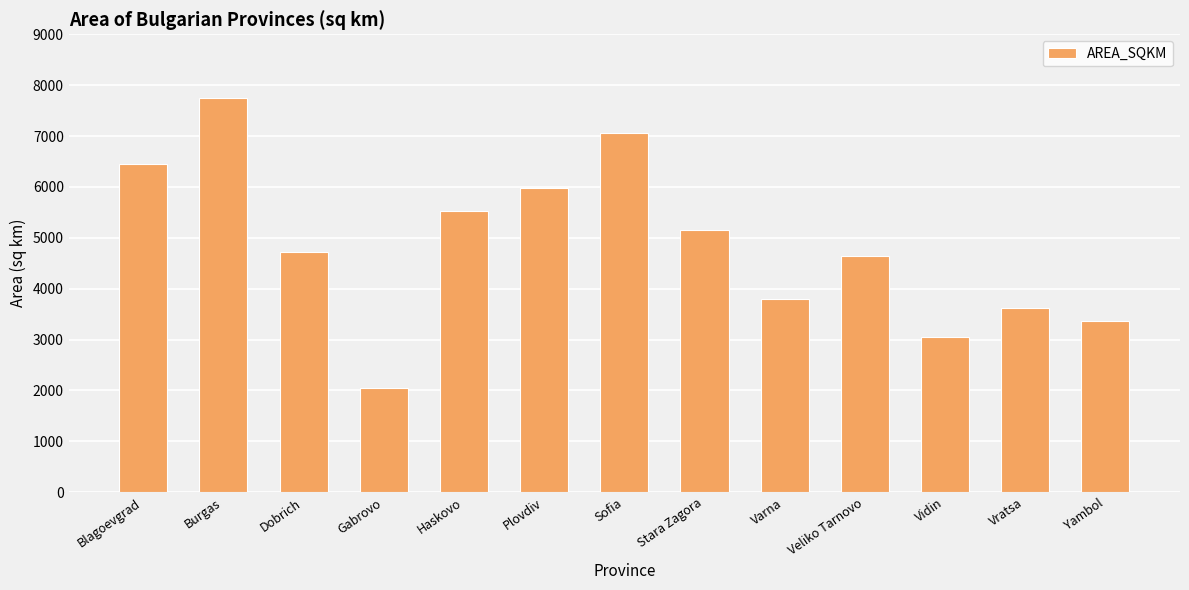

Is it true that the value at Plovdiv is 1507.8?

False